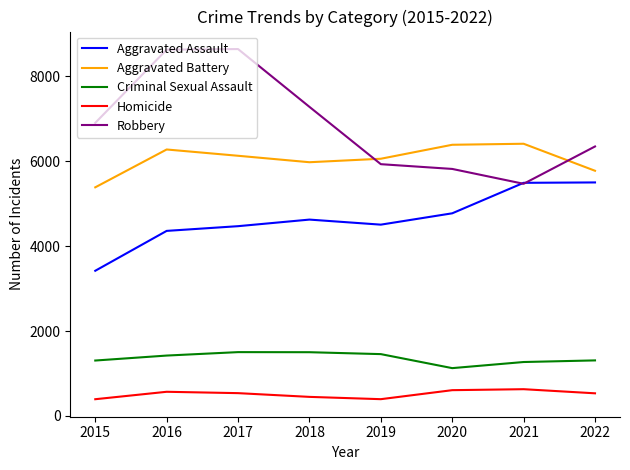

What is the difference between the Aggravated Battery values at 2016 and 2020?

111